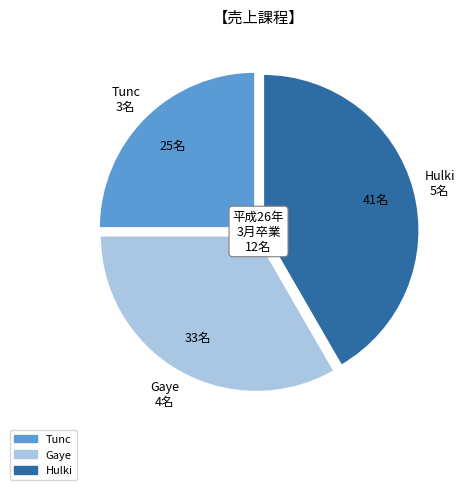

What is the ratio of the value at Tunc to the value at Hulki?

0.6